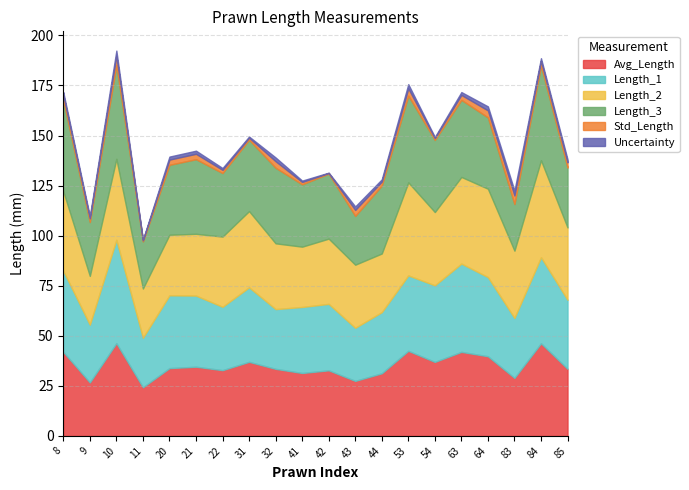

What are all the series names shown in the legend?

Avg_Length, Length_1, Length_2, Length_3, Std_Length, Uncertainty